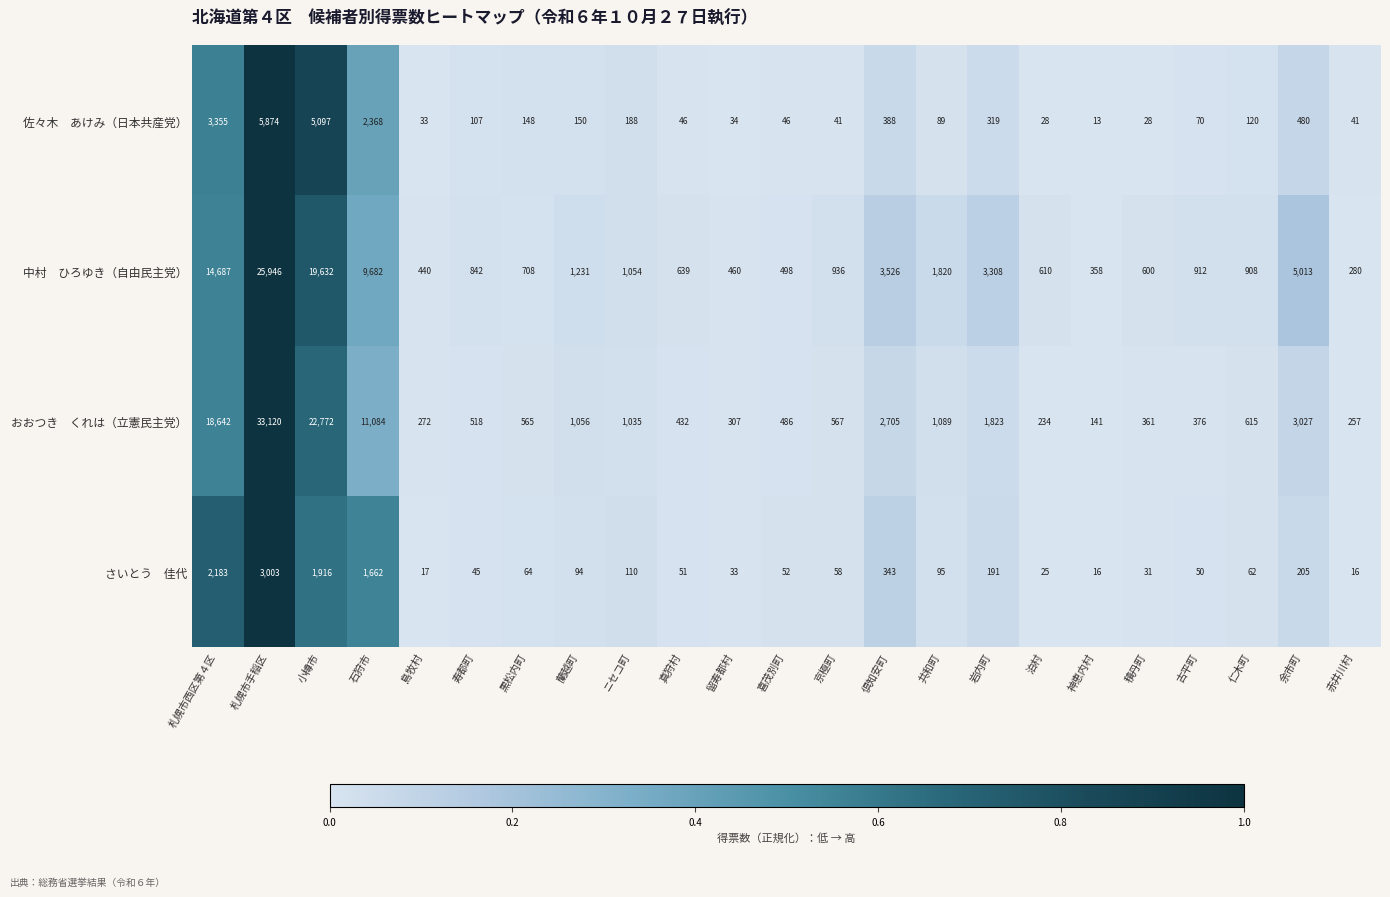

What is the spread (max minus min) of values at 黒松内町?

644